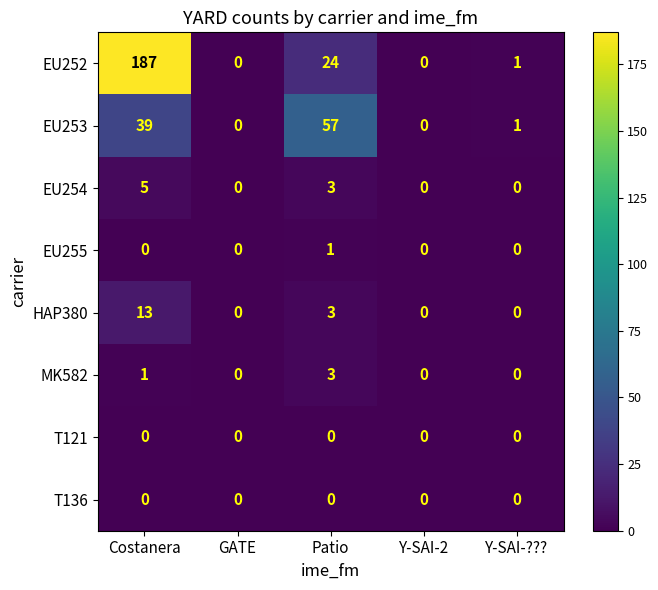

At which category does the chart reach its peak across all series?

Costanera